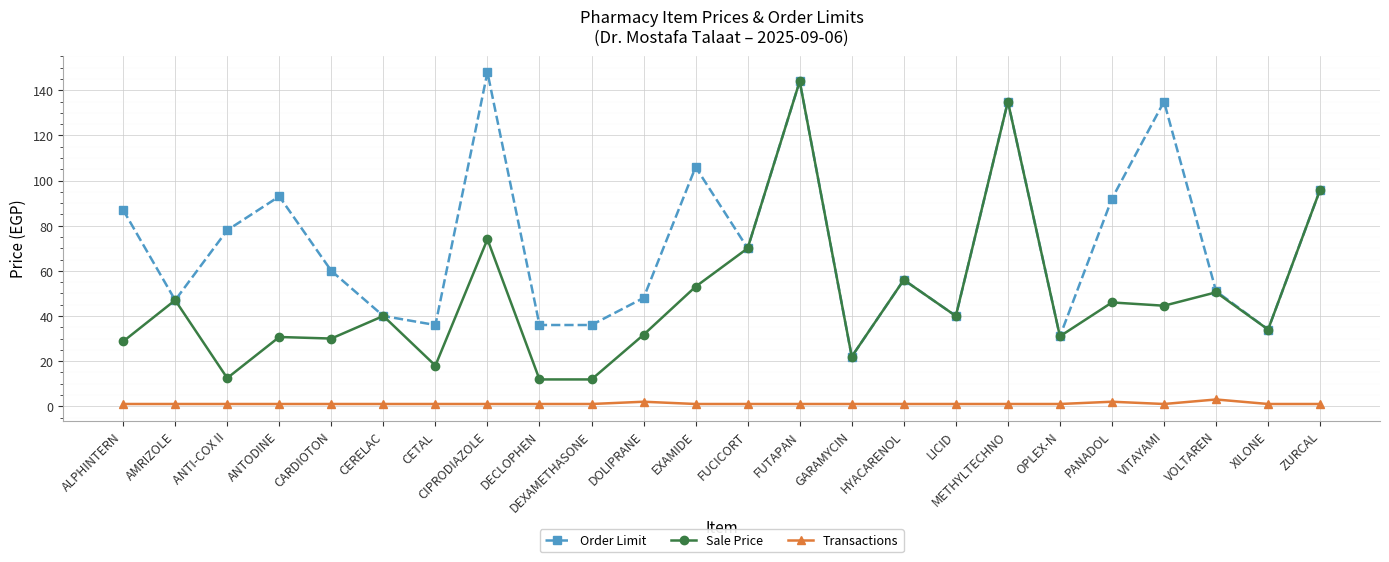

Rank the series by their maximum value, from highest to lowest.

Order Limit, Sale Price, Transactions